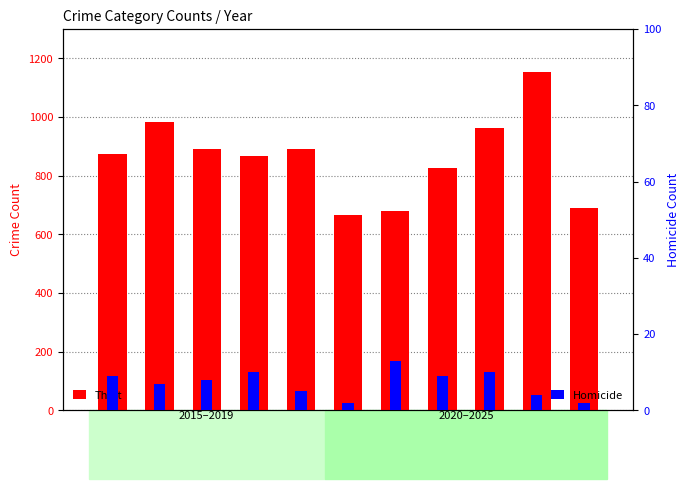

At which category does the chart reach its minimum across all series?

2020